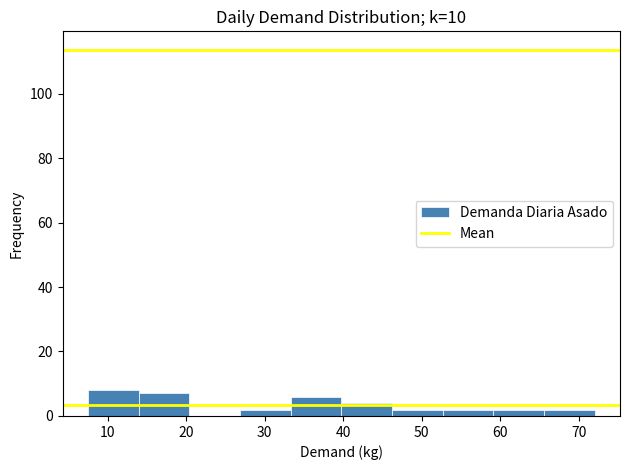

How tall is the bar that spans 8 to 14 on the x-axis? Neither the bar edges nor the heights are printed on the chart, so give them approximately, as read against the axes.

8